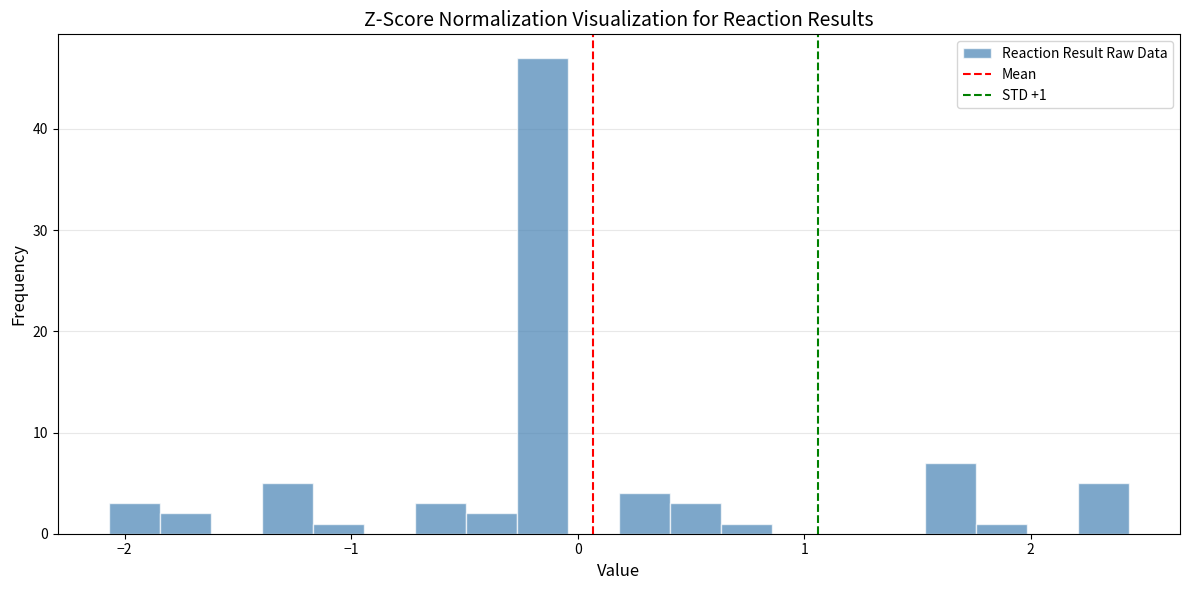

Around what value on the x-axis is the tallest bar? Give the approximate position of its centre, as read against the axis.

-0.2